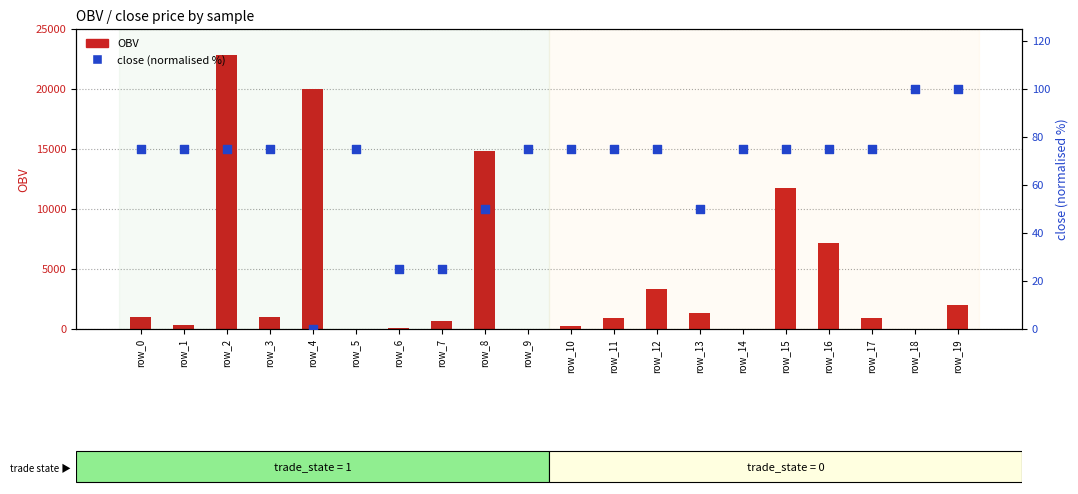

What is the total value across all series at row_6?

70.3